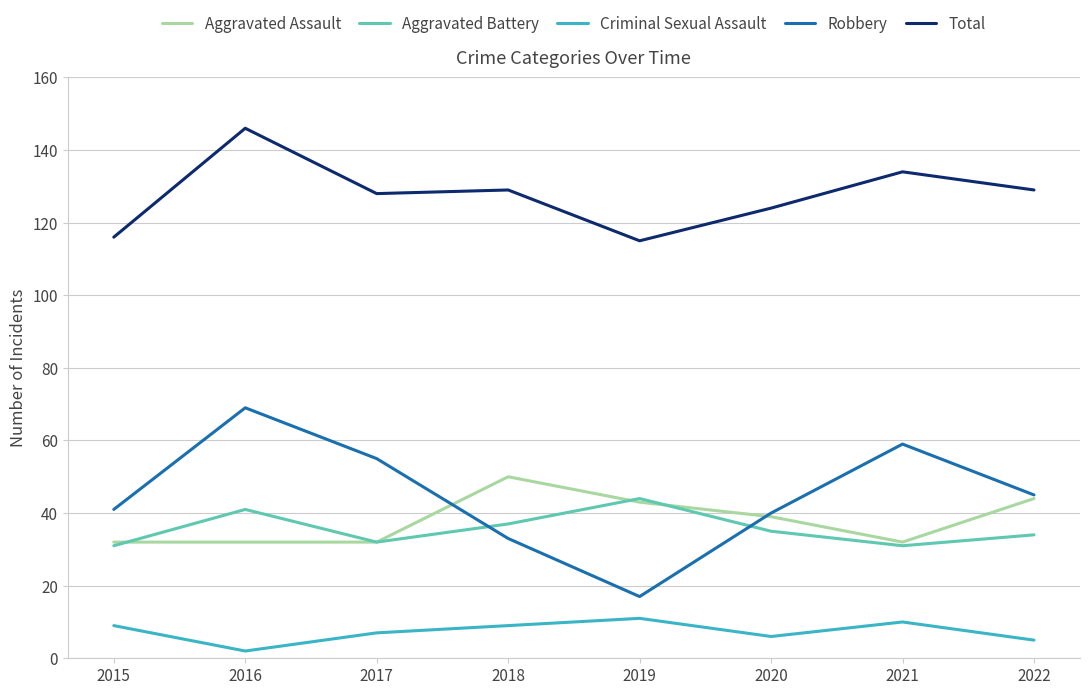

In Aggravated Assault, how many points are higher than both neighbors (excluding endpoints)?

1